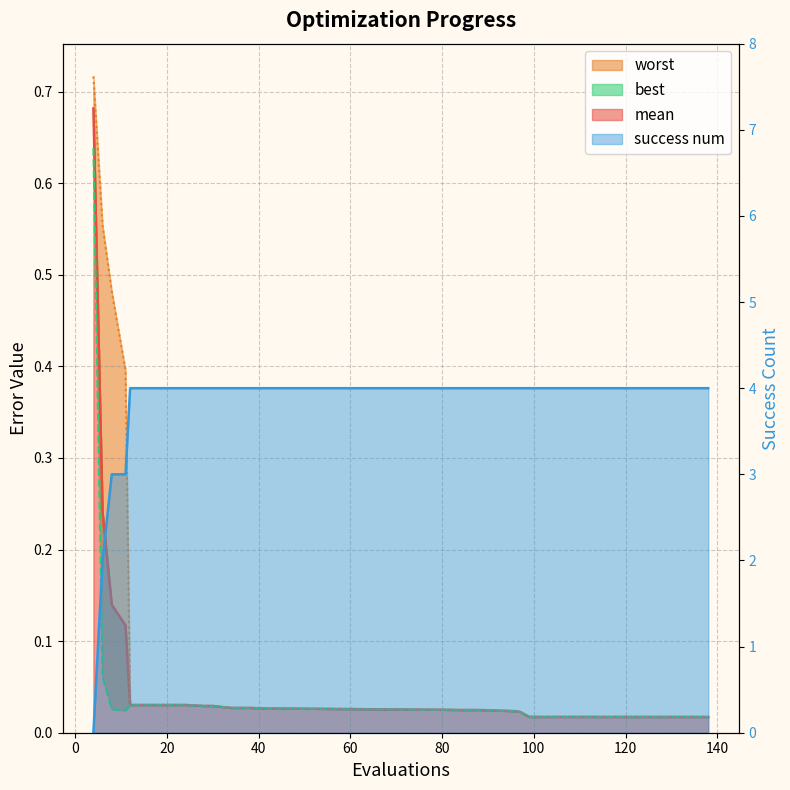

What is the difference between the second highest and second lowest values in the mean series?

0.2